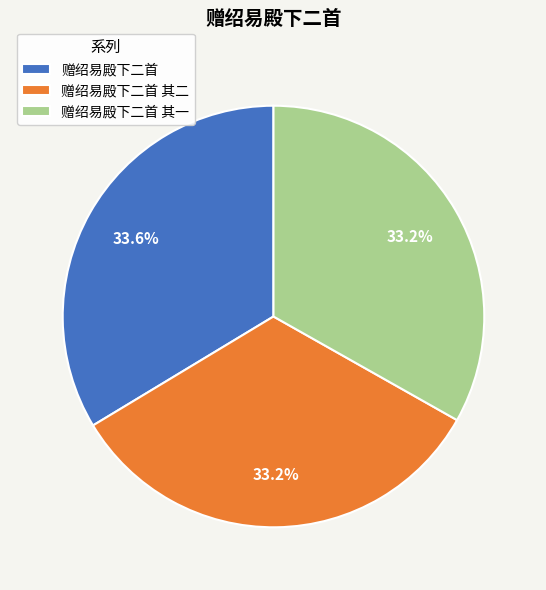

What is the total percentage of 赠绍易殿下二首 其一 and 赠绍易殿下二首 其二?

66.4%